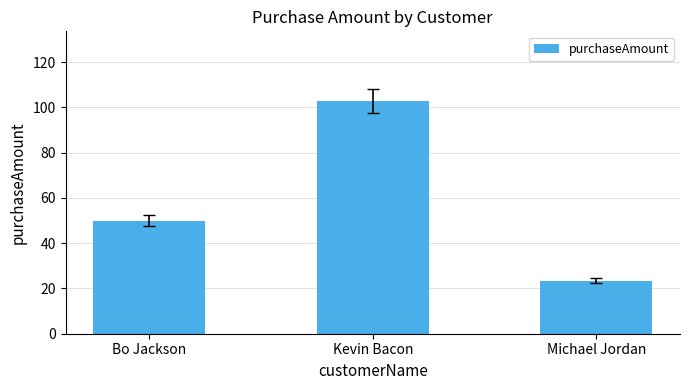

The value at Michael Jordan is 23.5. True or false?

True